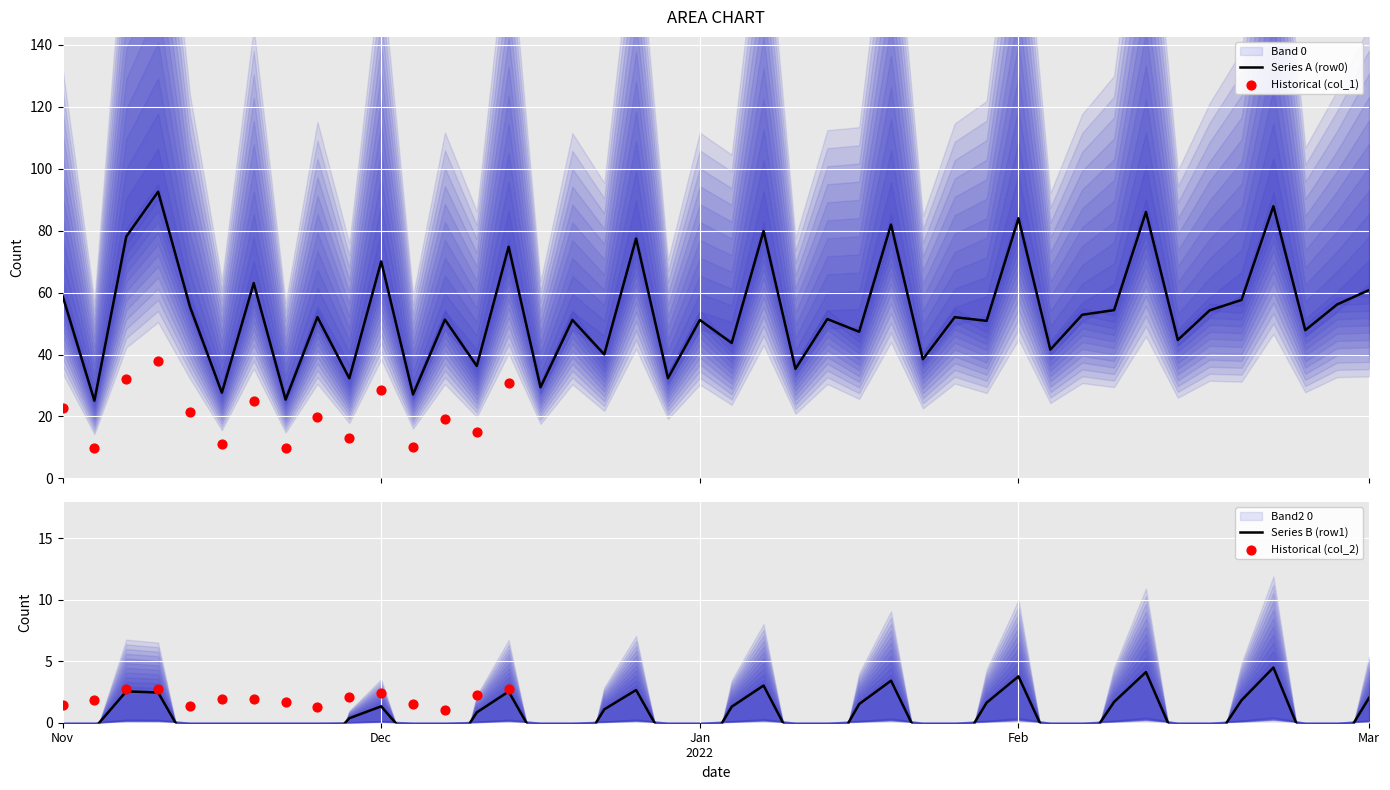

What is the minimum value for Series A (row0)?

25.1